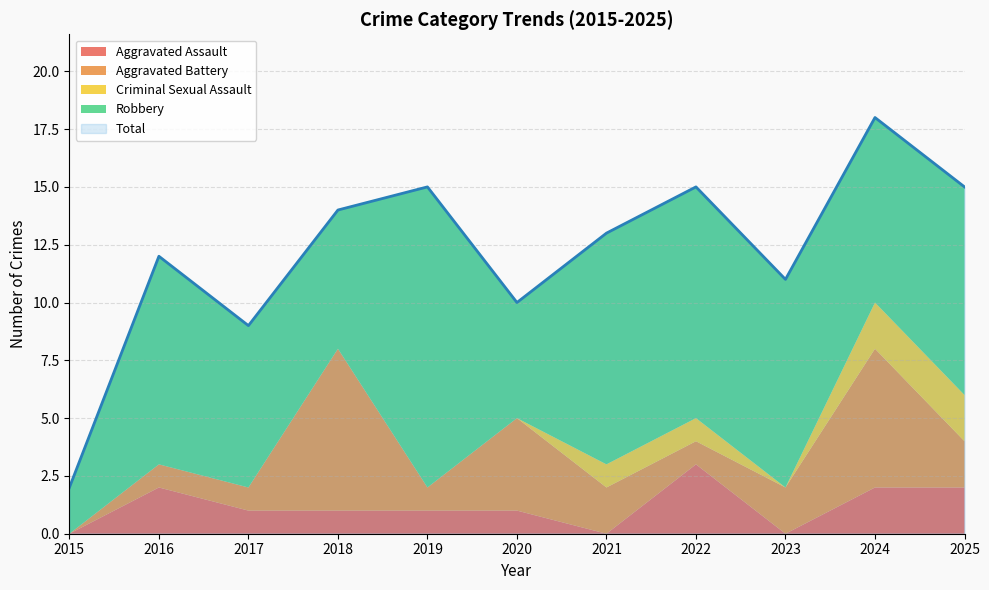

True or false: Total and Criminal Sexual Assault cross at least once.

False